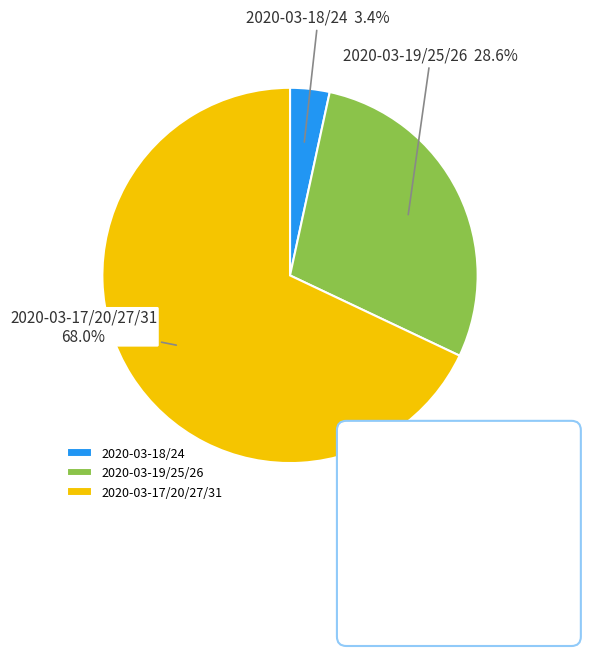

What is the ratio of the value at 2020-03-17/20/27/31 to the value at 2020-03-18/24?

20.0